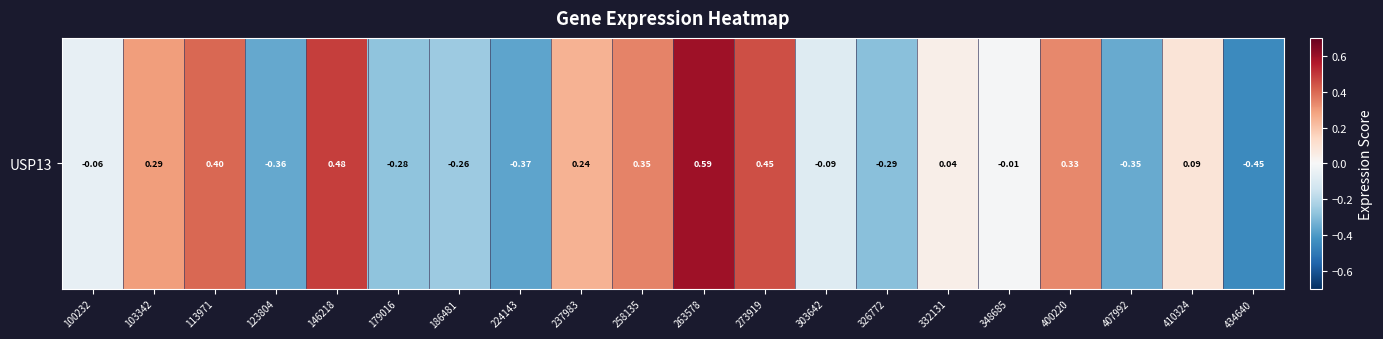

Reading left to right, what are all the values shown in this chart?

-0.1	0.3	0.4	-0.4	0.5	-0.3	-0.3	-0.4	0.2	0.3	0.6	0.4	-0.1	-0.3	0.0	-0.0	0.3	-0.4	0.1	-0.4